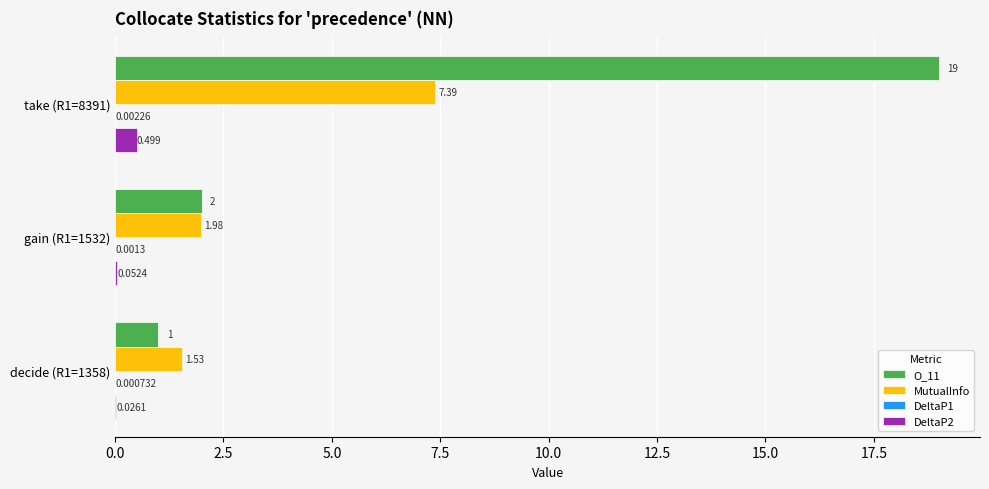

Count the number of data series in this chart.

4